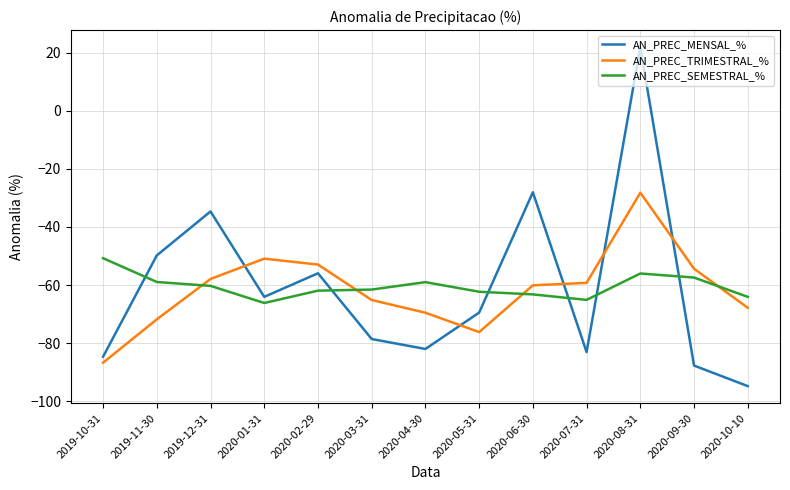

What is the difference between the maximum and minimum values in the AN_PREC_TRIMESTRAL_% series?

58.5